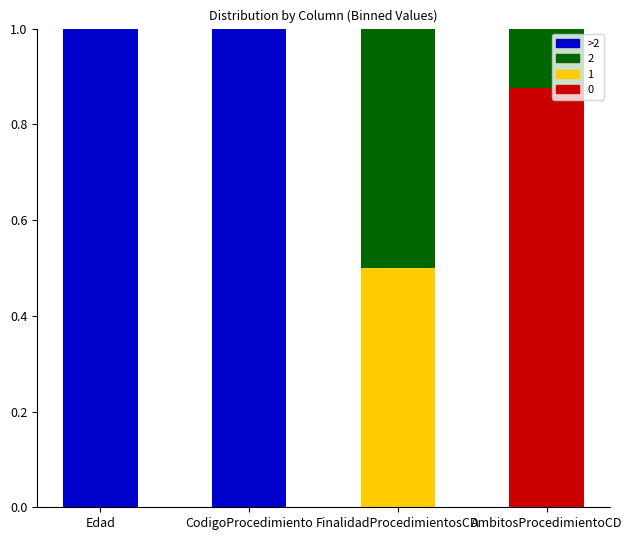

True or false: 0 has a value of 0.0 at Edad.

True